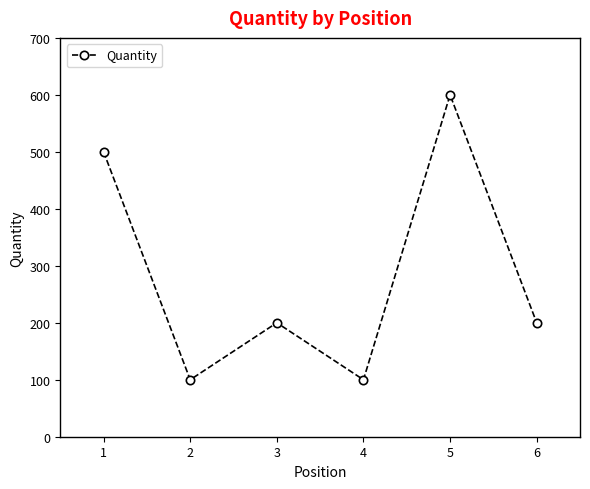

How many points are lower than both their immediate neighbors (excluding endpoints)?

2